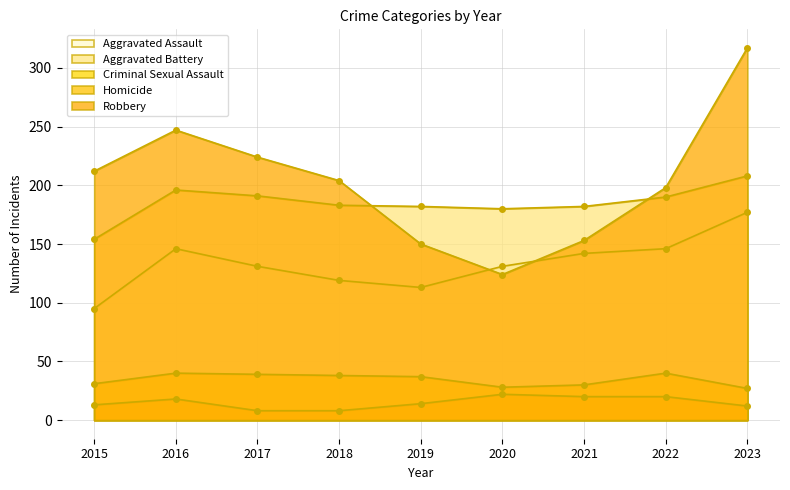

Between 2015 and 2021, which series saw the biggest shift?

Robbery